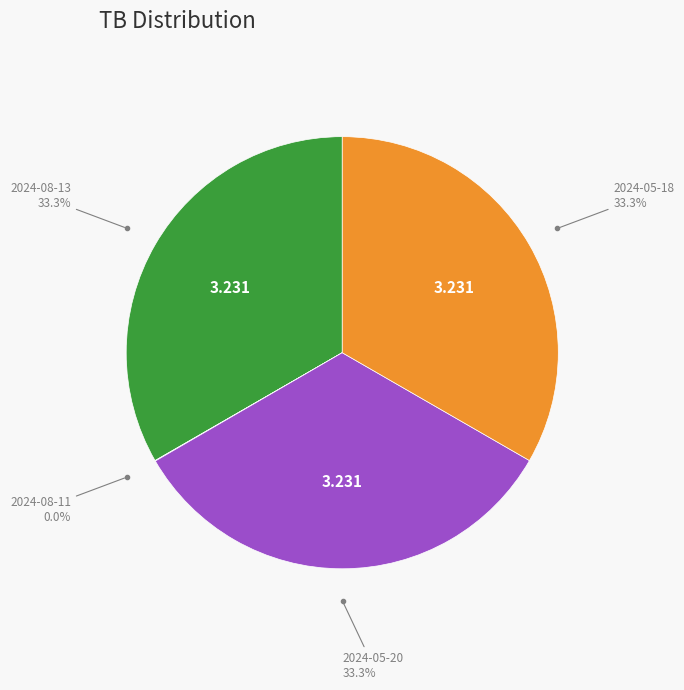

Is there a majority slice in this chart?

No